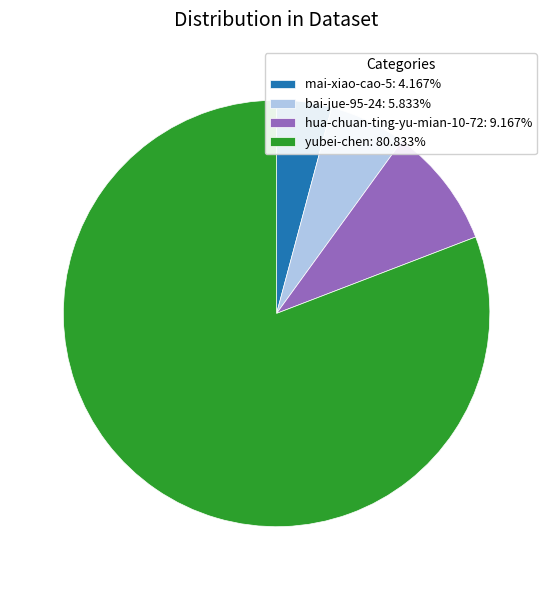

What is the ratio of the value at yubei-chen: 80.833% to the value at bai-jue-95-24: 5.833%?

13.9